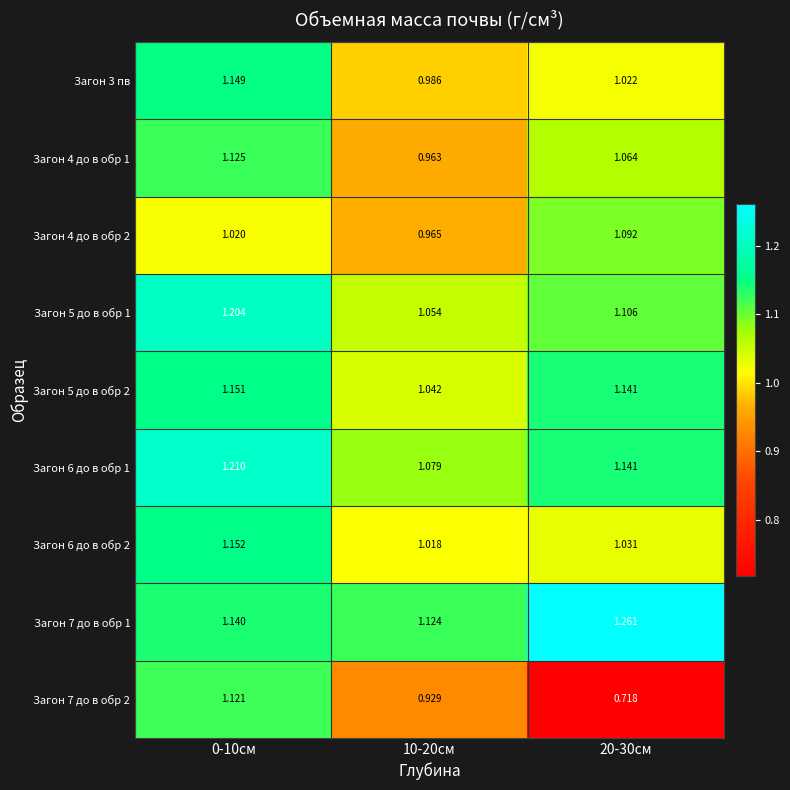

How many series are shown in this chart?

9